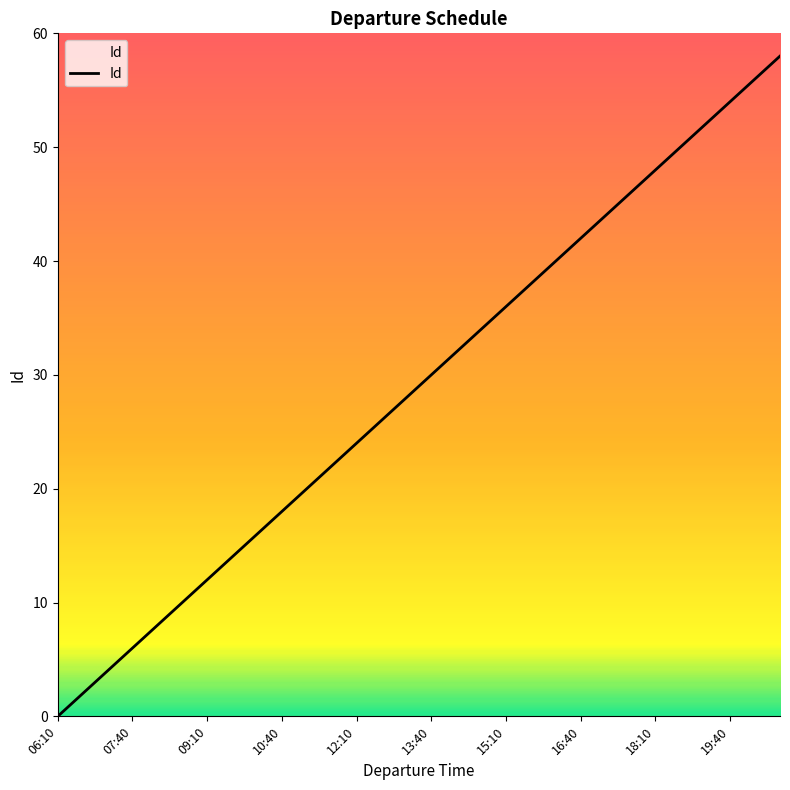

What is the difference between the maximum and minimum values?

58